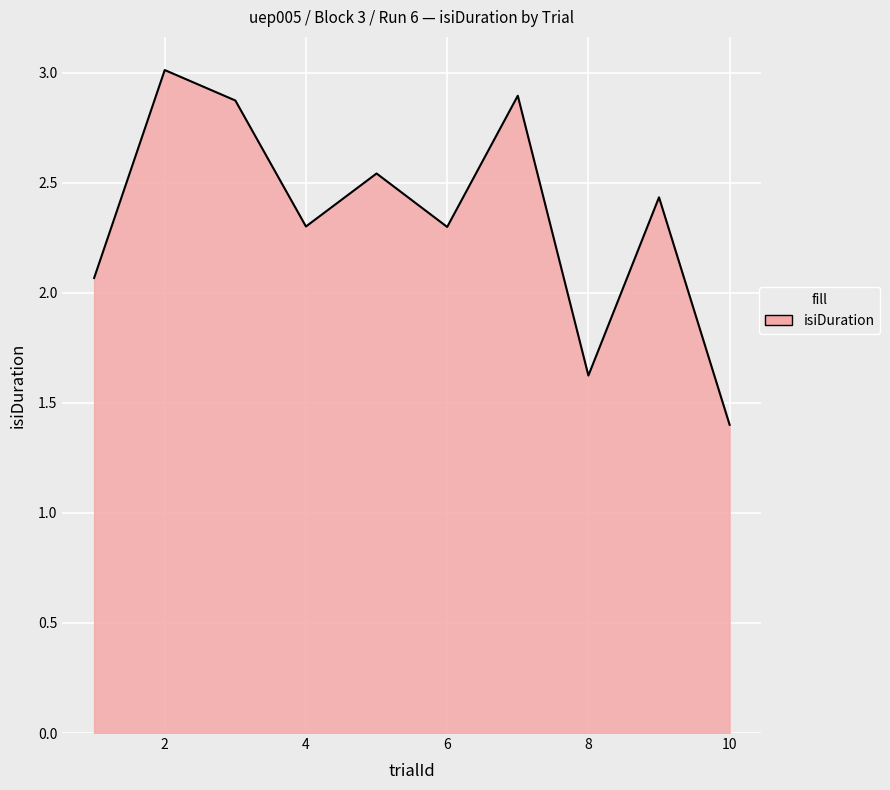

What is the difference between the maximum and minimum values?

1.6